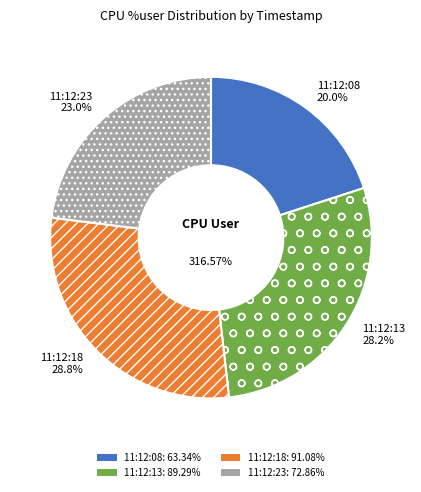

What is the total percentage of 11:12:13 and 11:12:18?

57.0%